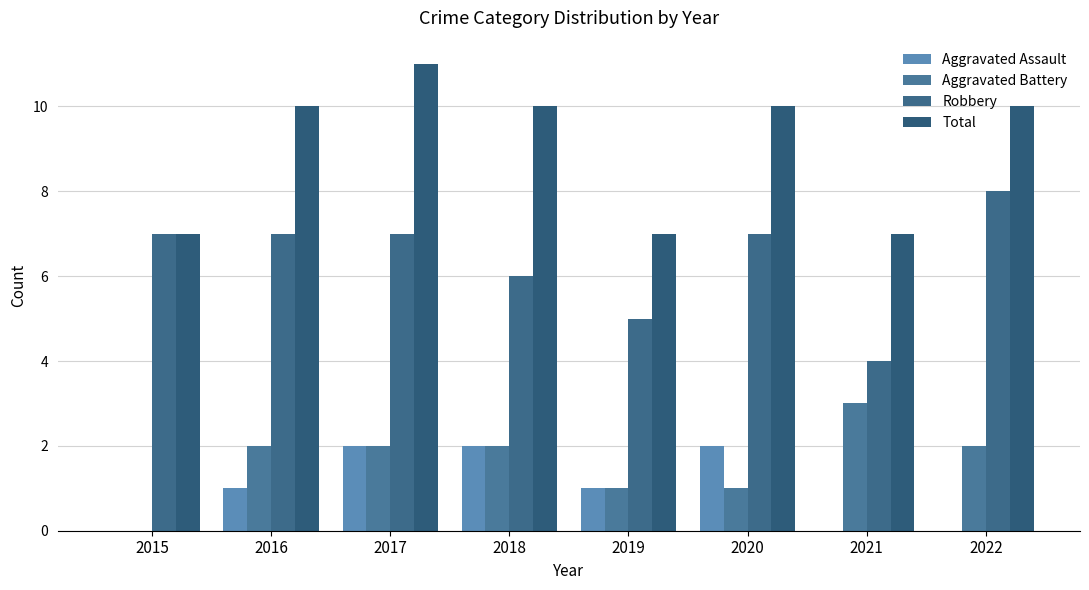

Reading left to right, extract all data points from this chart.

Aggravated Assault: 0	1	2	2	1	2	0	0
Aggravated Battery: 0	2	2	2	1	1	3	2
Robbery: 7	7	7	6	5	7	4	8
Total: 7	10	11	10	7	10	7	10